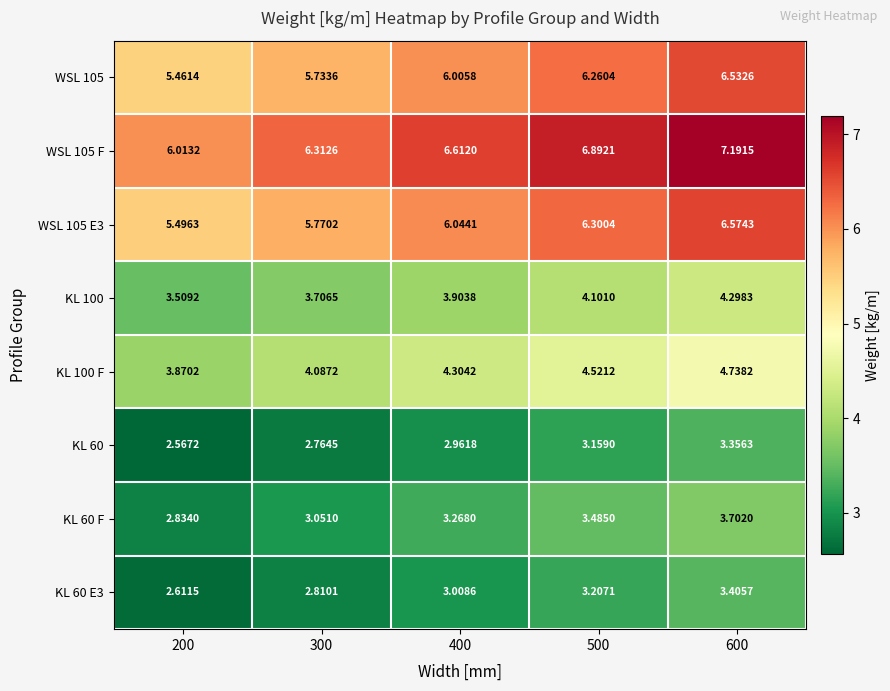

What is the total value across all series at 600?

39.8